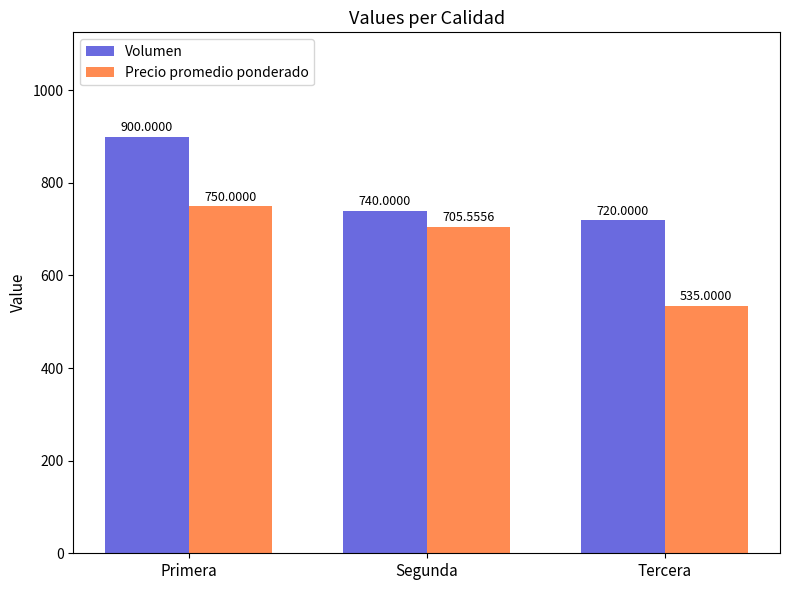

What is the difference between the highest and lowest values at Segunda?

34.4